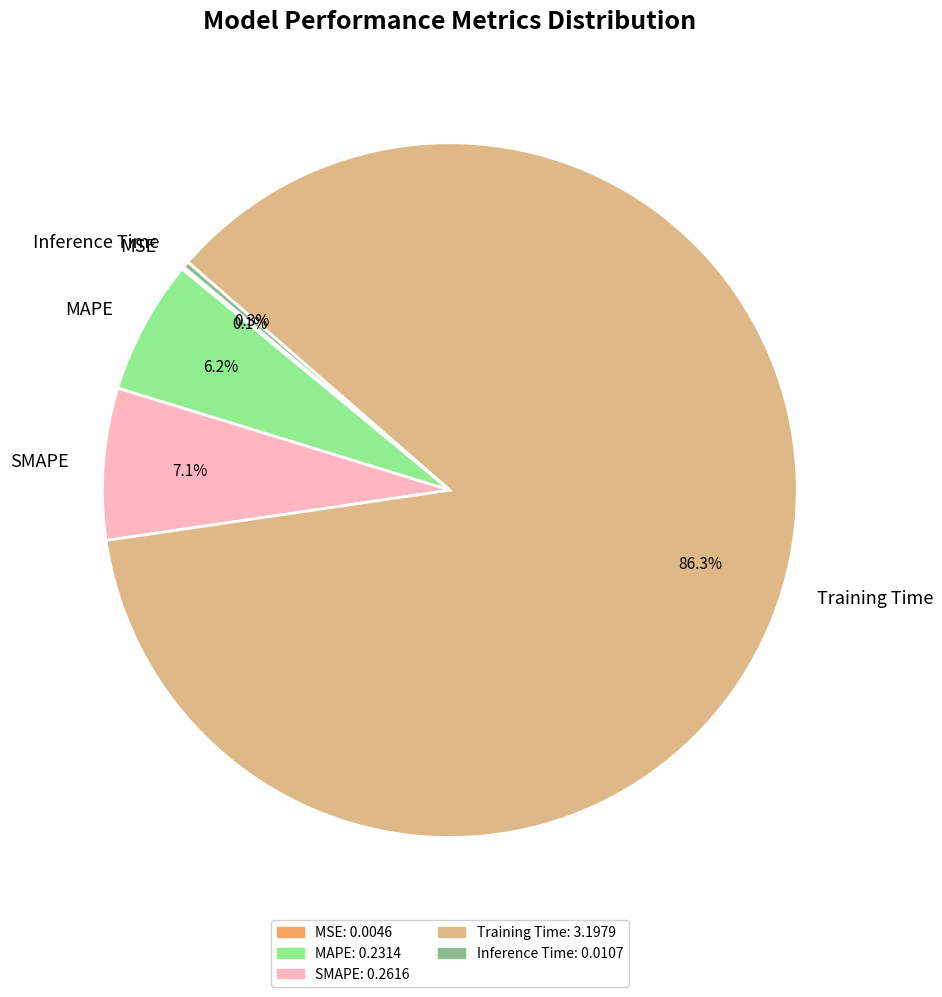

The Training Time slice represents 96% of the pie. True or false?

False